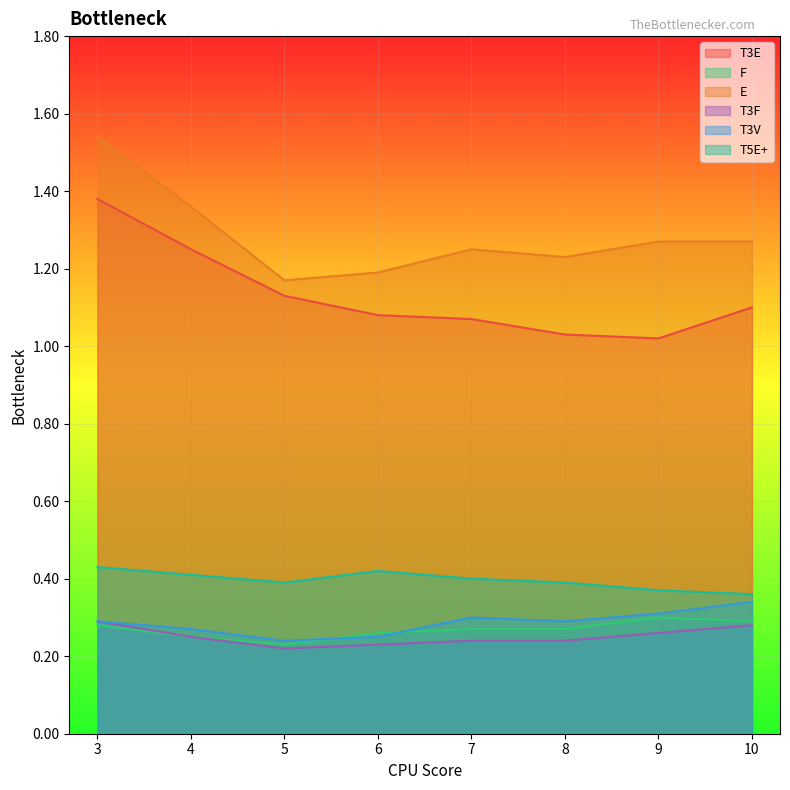

List the labels in order of T3V value, largest first.

10, 9, 7, 3, 8, 4, 6, 5